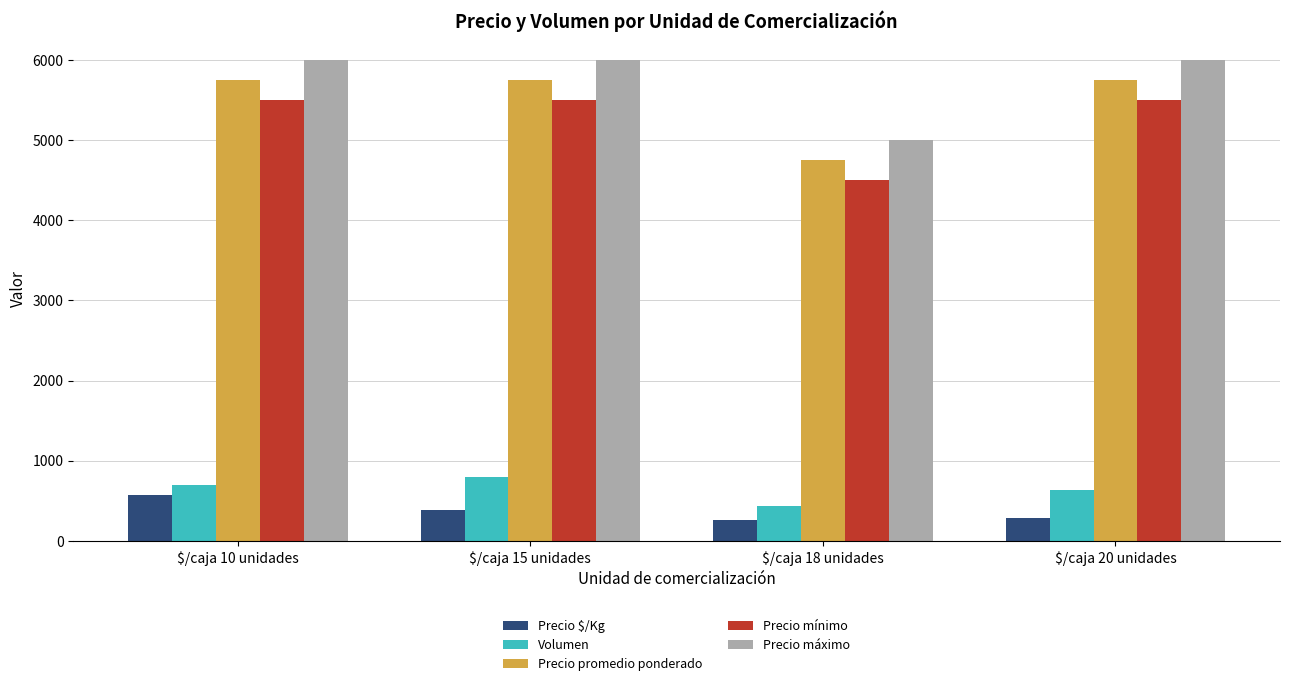

What is the sum of the Volumen values at $/caja 15 unidades and $/caja 18 unidades?

1240